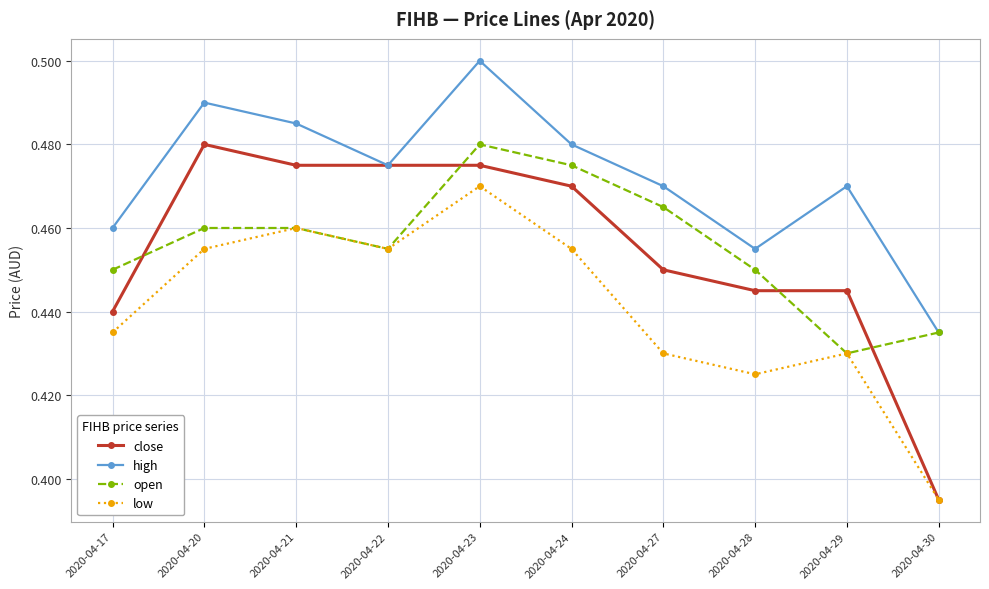

At which category is the sum across all series the highest?

2020-04-23